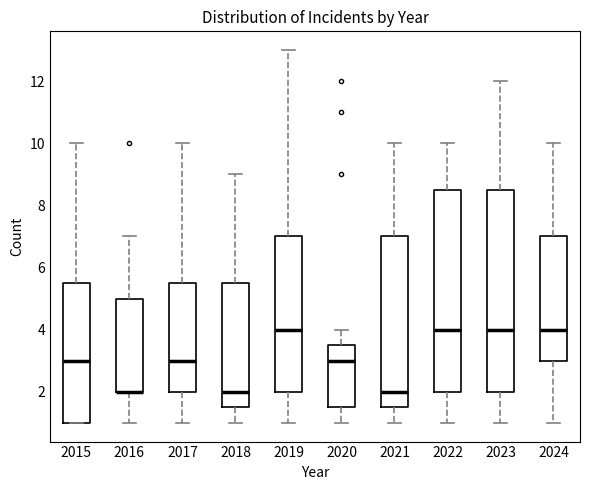

Reading left to right, transcribe this box plot: for each box, give where its median line is, the range the box spans, and where its two whiskers end, as read against the y-axis. The values are not printed on the chart, so give them approximately, as read against the axis.

2015: median 3.0, box 1.0 to 5.6, whiskers 1.0 to 10.0
2016: median 2.0 (drawn on the box's lower edge), box 2.0 to 5.0, whiskers 1.0 to 7.0
2017: median 3.0, box 2.0 to 5.6, whiskers 1.0 to 10.0
2018: median 2.0, box 1.6 to 5.6, whiskers 1.0 to 9.0
2019: median 4.0, box 2.0 to 7.0, whiskers 1.0 to 13.0
2020: median 3.0, box 1.6 to 3.6, whiskers 1.0 to 4.0
2021: median 2.0, box 1.6 to 7.0, whiskers 1.0 to 10.0
2022: median 4.0, box 2.0 to 8.6, whiskers 1.0 to 10.0
2023: median 4.0, box 2.0 to 8.6, whiskers 1.0 to 12.0
2024: median 4.0, box 3.0 to 7.0, whiskers 1.0 to 10.0